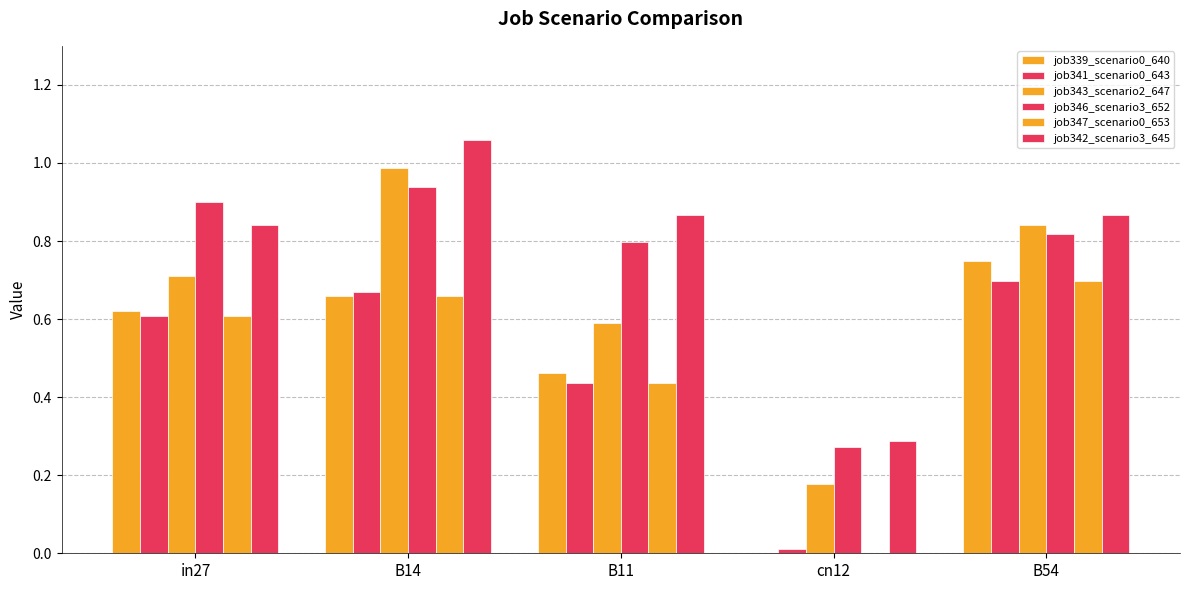

What is the total value across all series at B11?

3.6